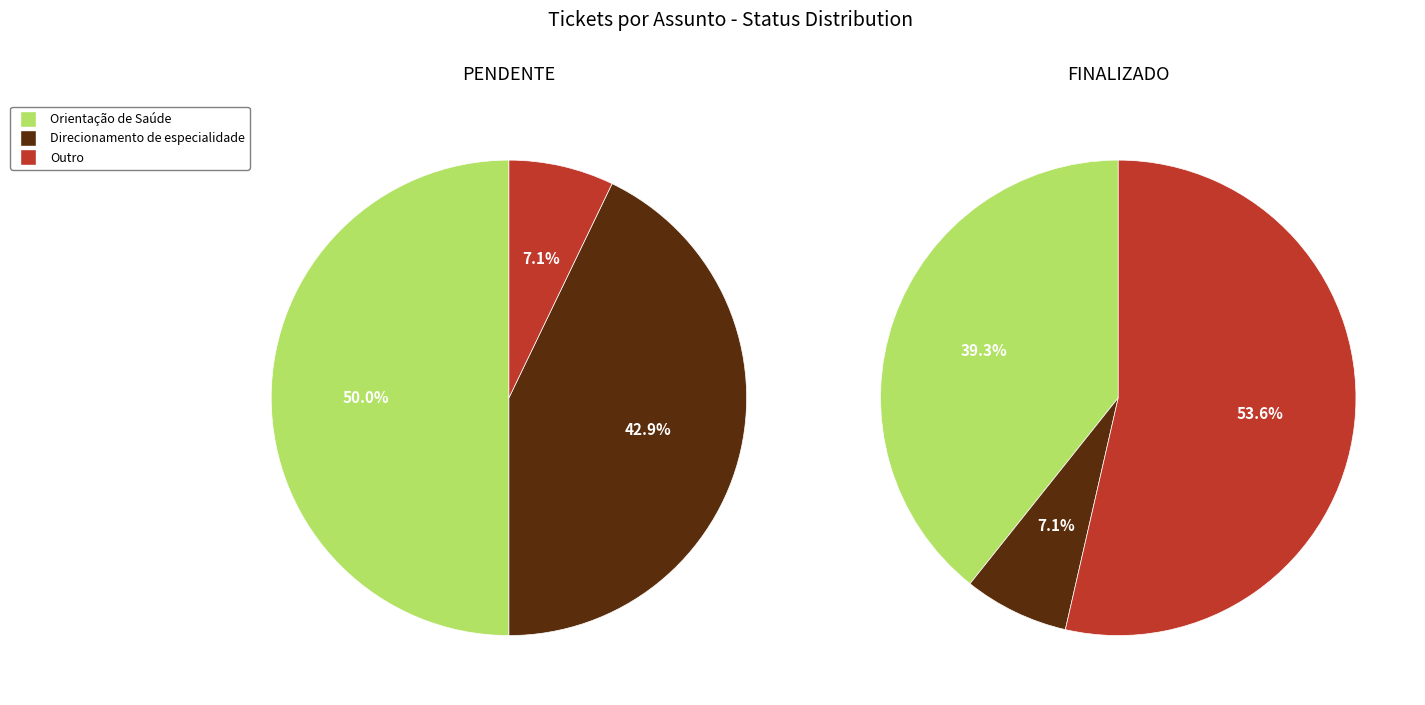

To the nearest percent, what percentage of the pie is Orientação de Saúde?

43%